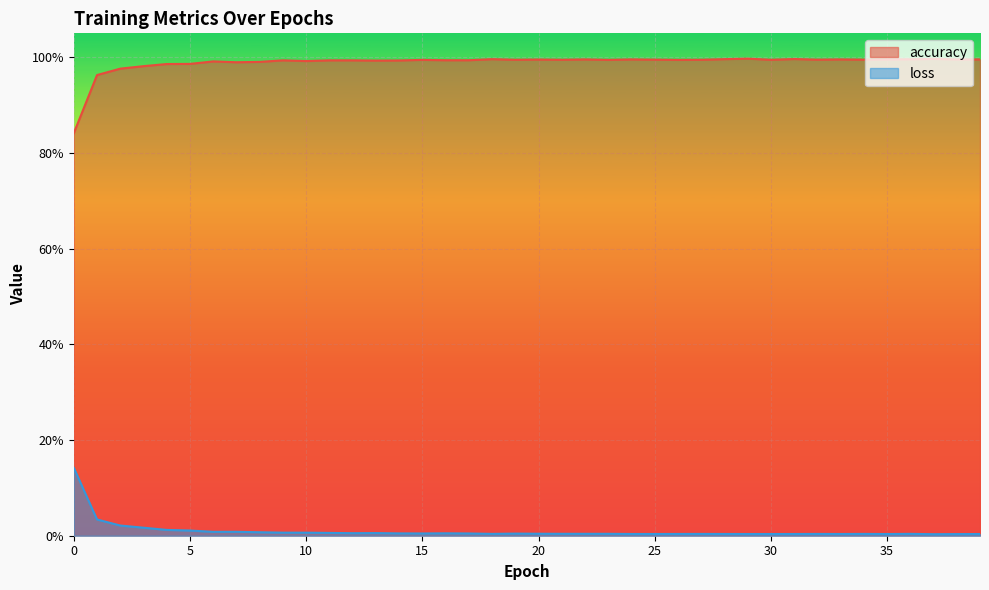

Is the value of accuracy at 3 greater than the value of loss at 38?

Yes